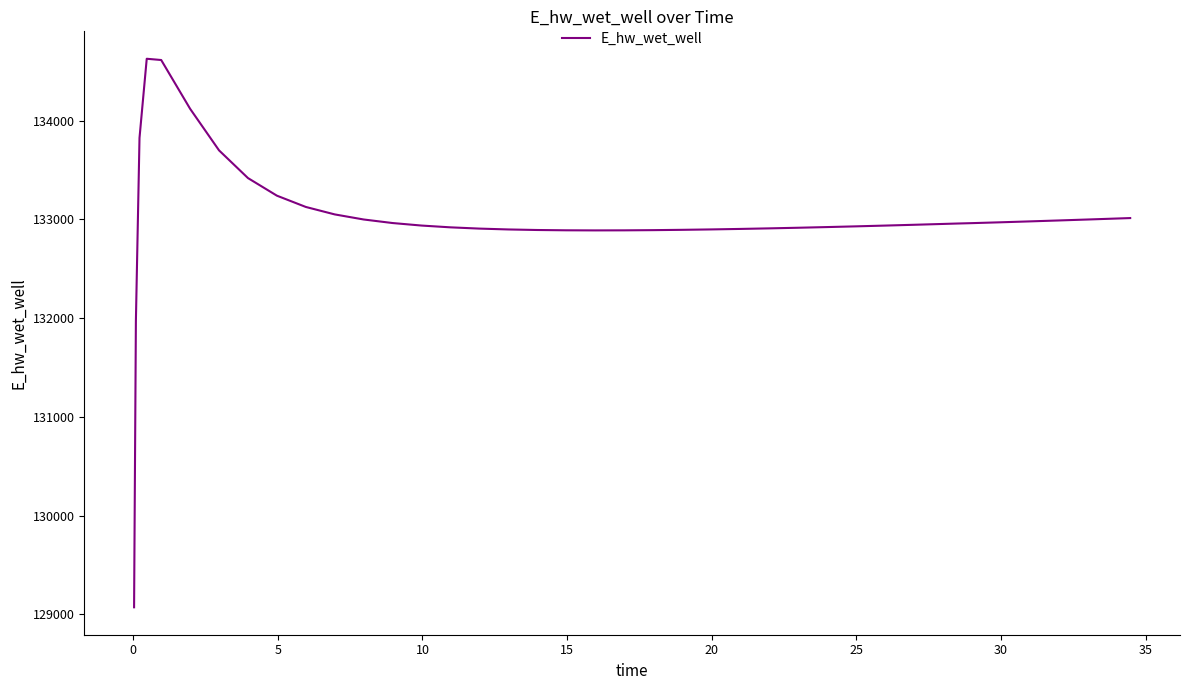

What is the difference between the maximum and minimum values?

5557.7